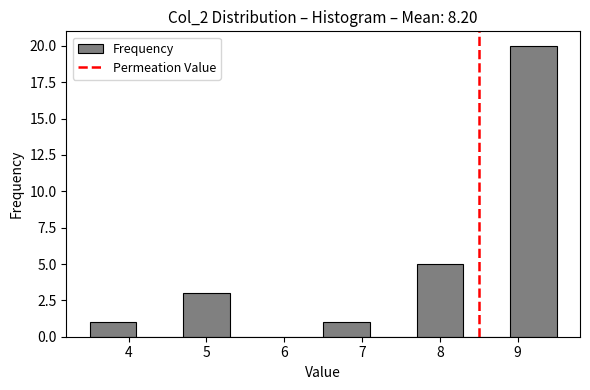

Reading left to right, list every bar in this chart as the range it spans on the x-axis followed by its height. The values are not printed on the chart, so give them approximately, as read against the axis.

3.5 to 4.1: 1
4.1 to 4.7: 0
4.7 to 5.3: 3
5.3 to 5.9: 0
5.9 to 6.5: 0
6.5 to 7.1: 1
7.1 to 7.7: 0
7.7 to 8.3: 5
8.3 to 8.9: 0
8.9 to 9.5: 20